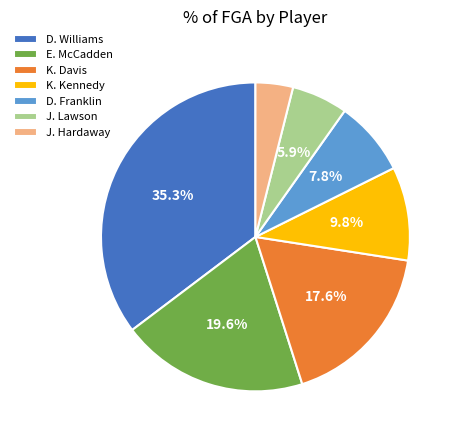

Count the number of slices in the pie.

7